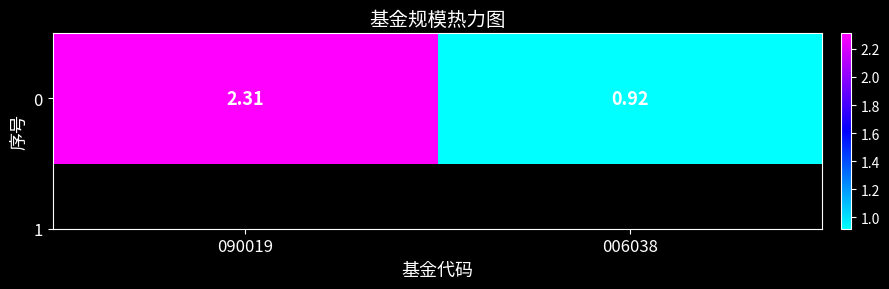

What is the minimum value shown in the chart?

0.9